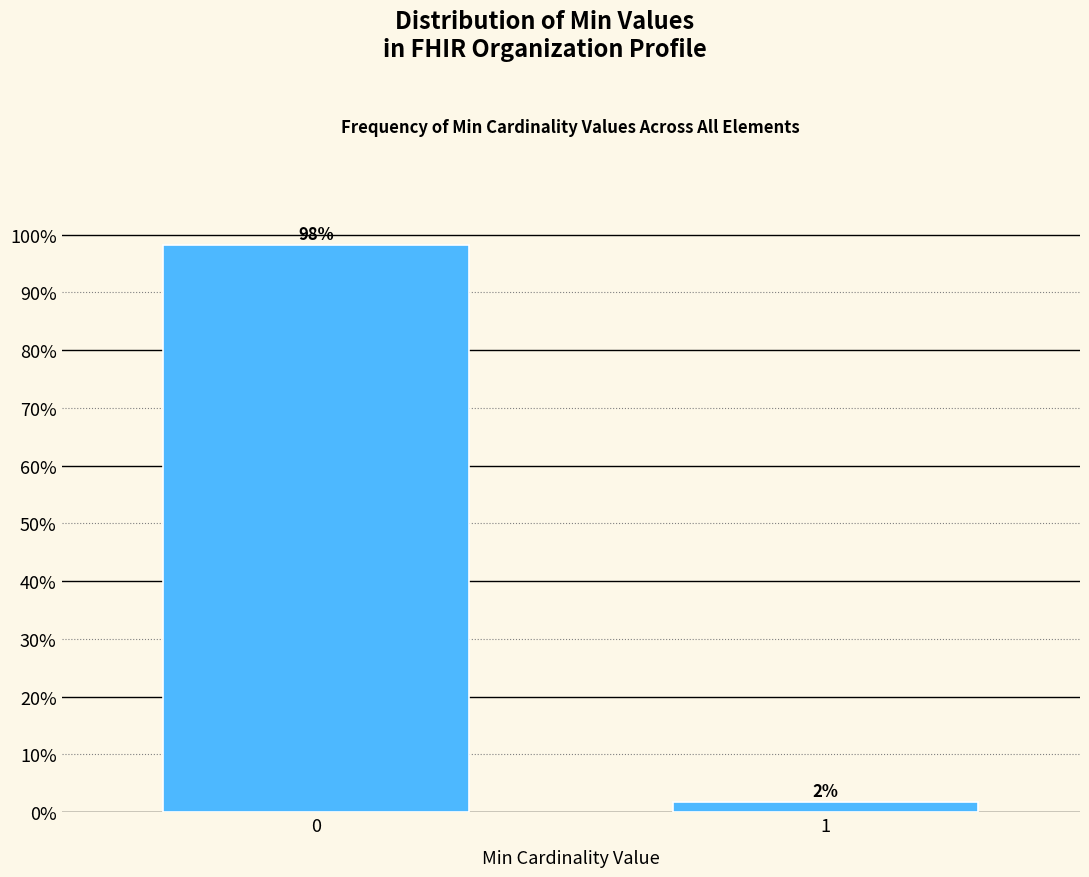

What value does the data have at 0?

98.2